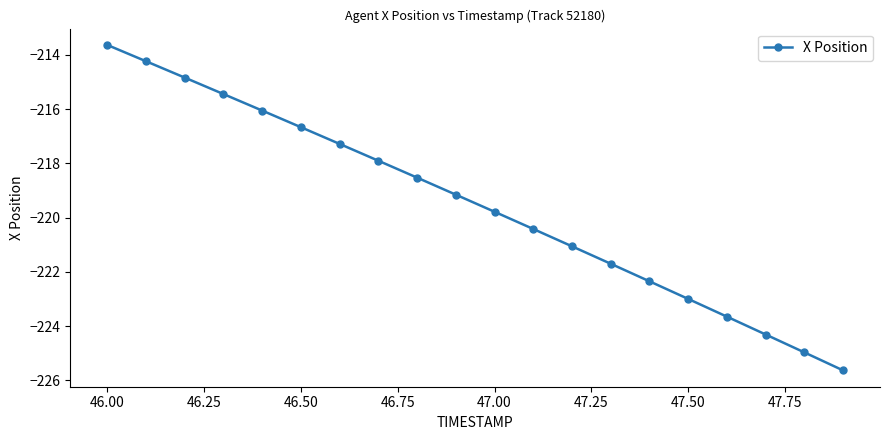

True or false: there are more than 2 points higher than both neighbors.

False